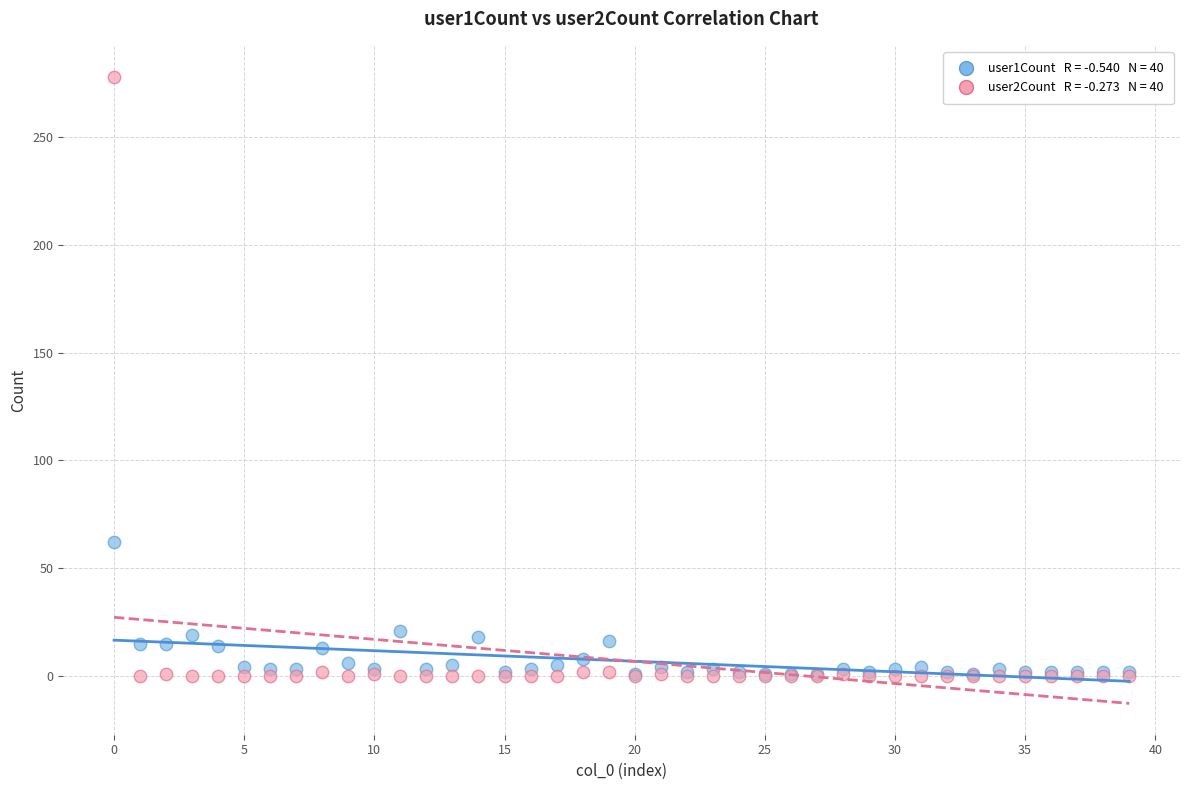

Across all series, what Y value is closest to 139?

62